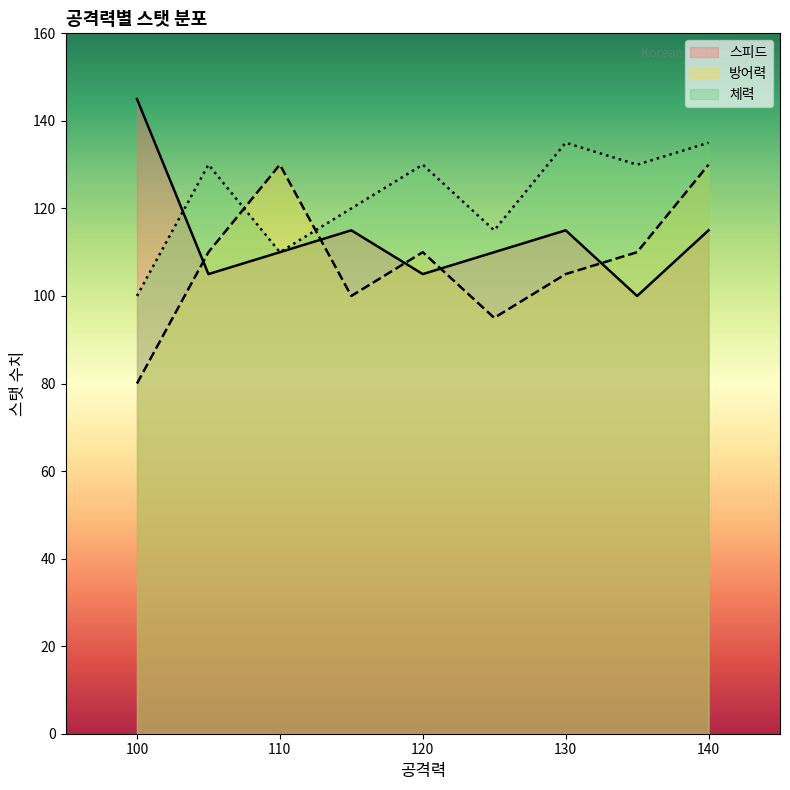

Reading left to right, transcribe all the data shown in this chart.

스피드: 145	105	110	115	105	110	115	100	115
방어력: 80	110	130	100	110	95	105	110	130
체력: 100	130	110	120	130	115	135	130	135